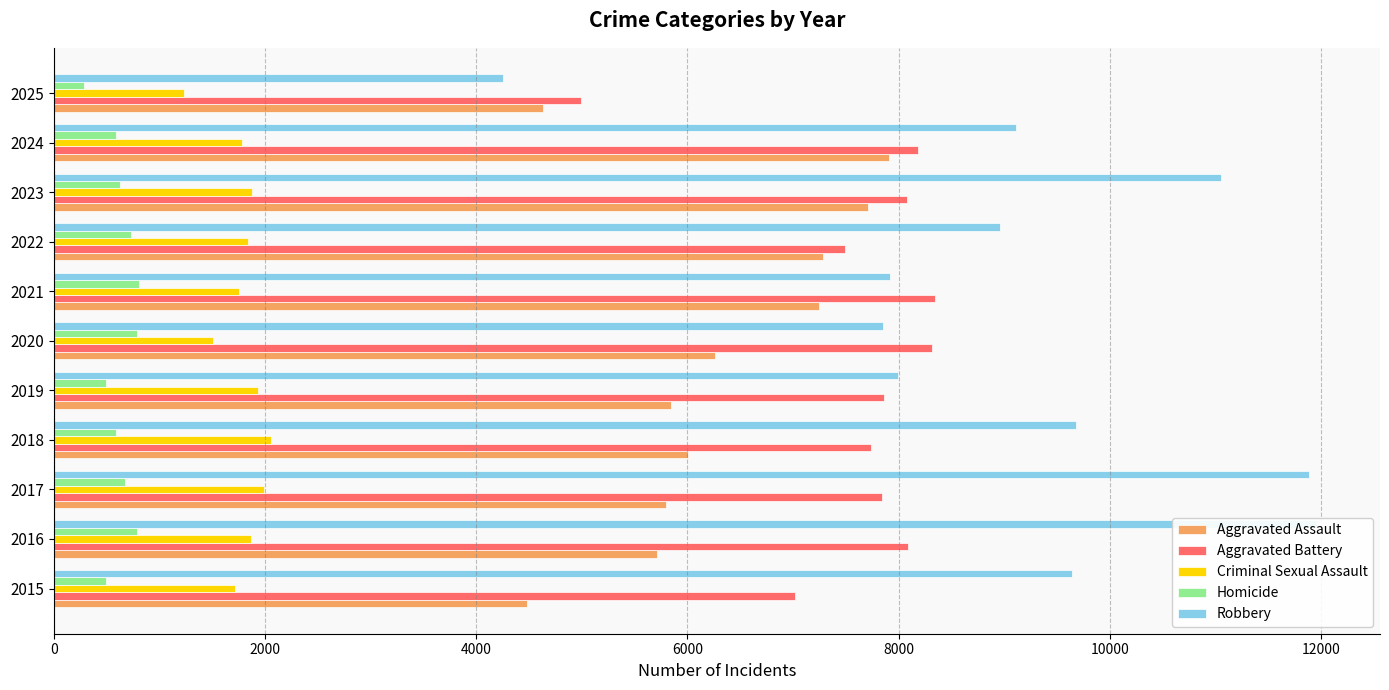

How many data points in Homicide are above 632?

5